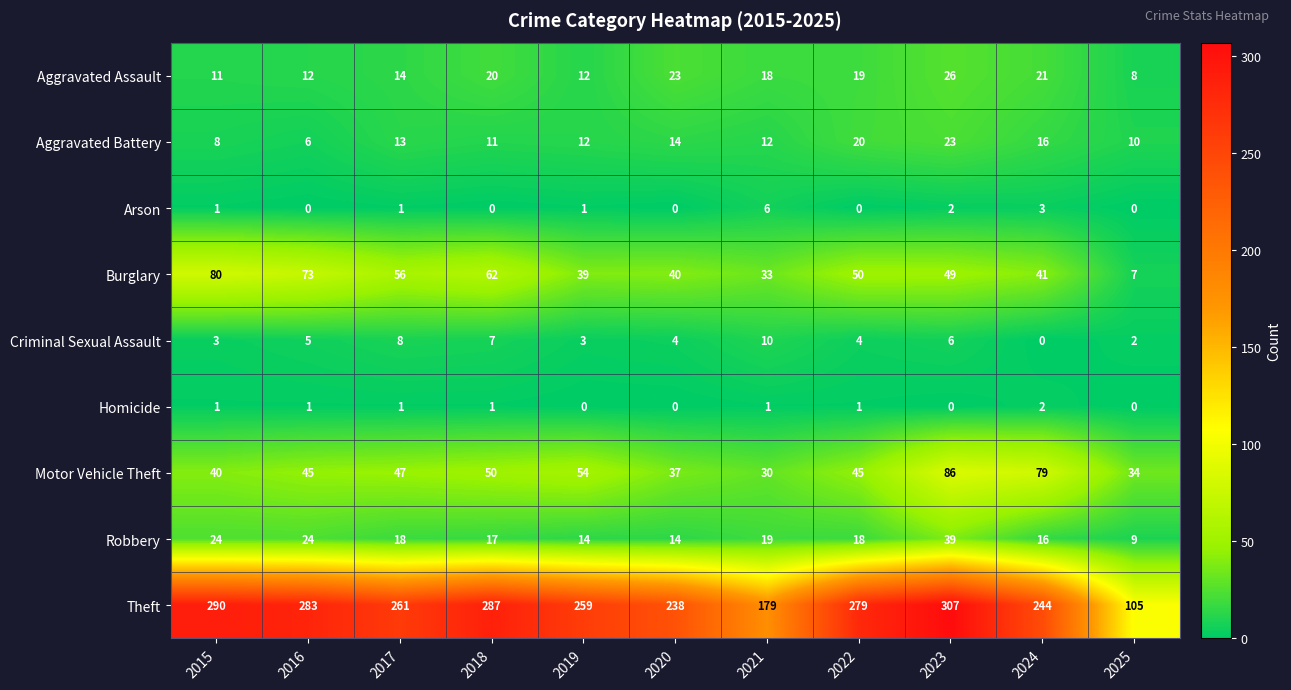

Where is Aggravated Battery nearest to the value 14?

2020